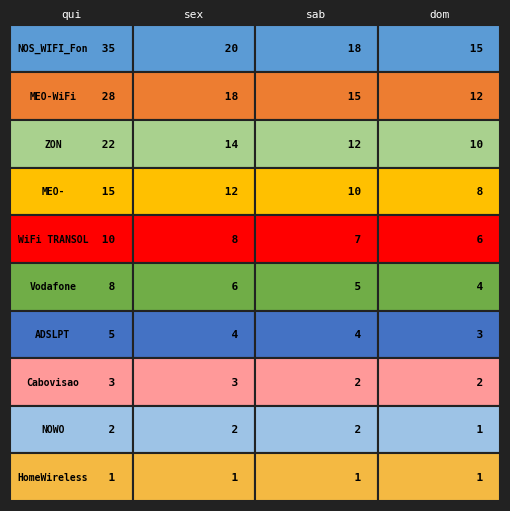

What is the difference between the second highest and second lowest values in the dom series?

11